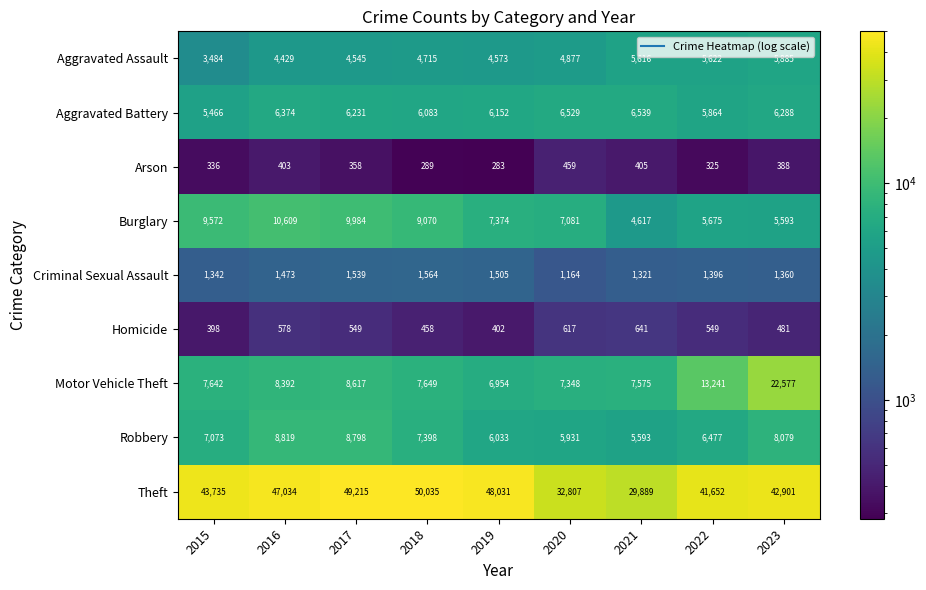

Which category has the highest value across all series?

2018